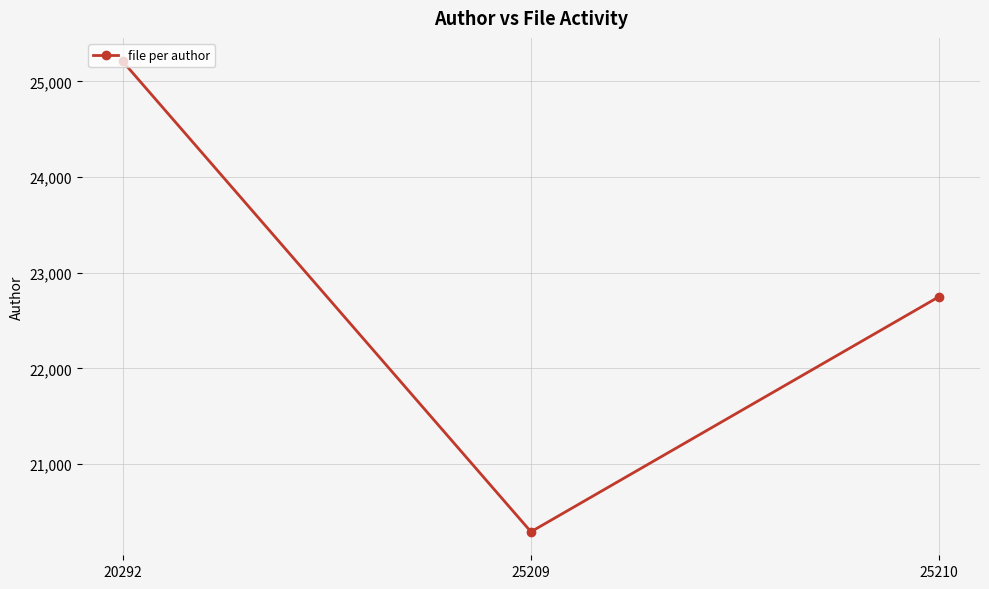

Which label corresponds to the largest value in the chart?

20292